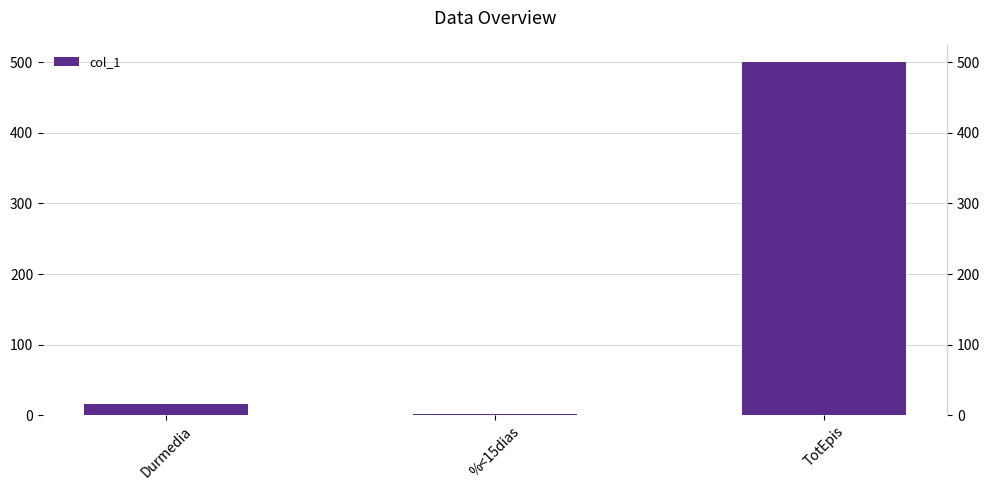

Reading right to left, extract all data points from this chart.

500.0	0.9	15.0